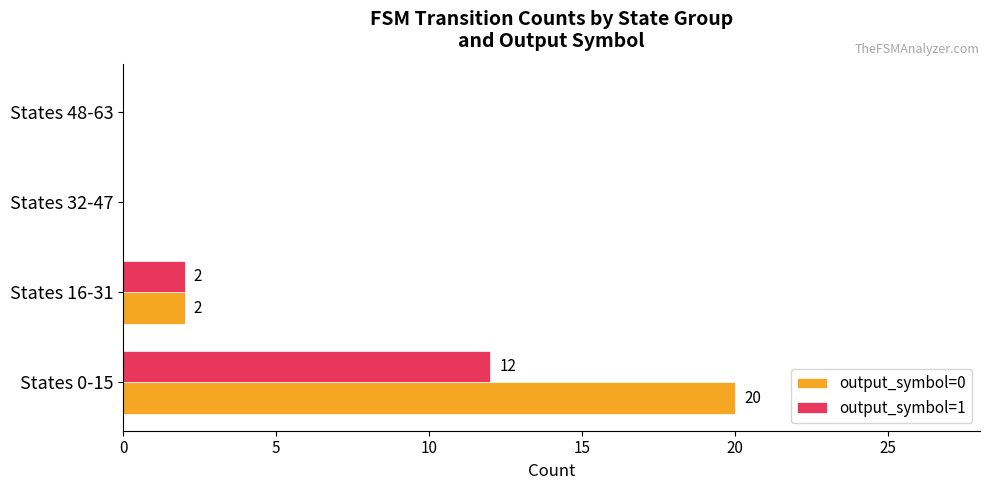

Which series has the largest total across all categories?

output_symbol=0